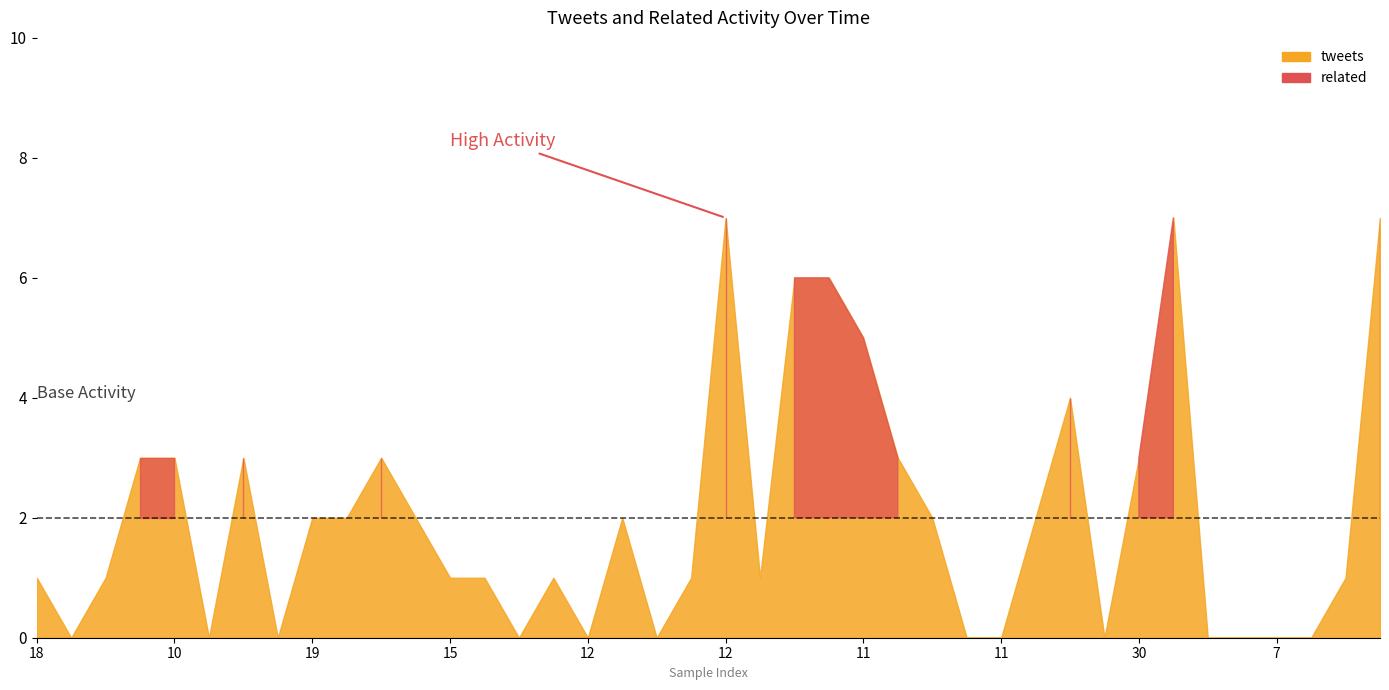

How many lines are shown in the chart?

2